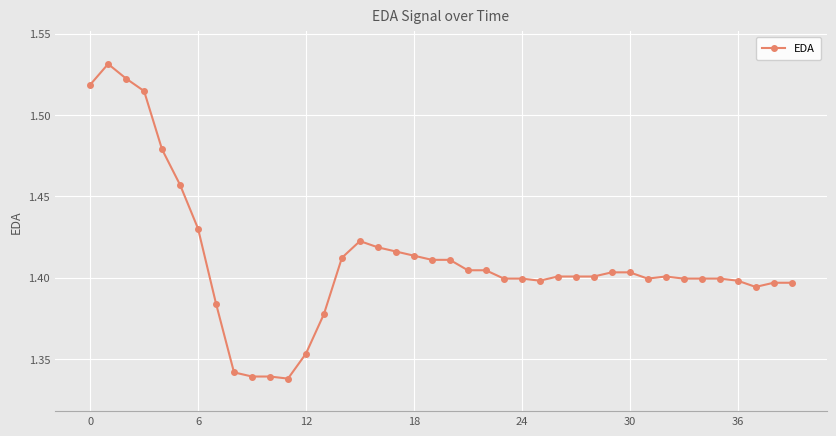

How many values are between 1 and 2?

40